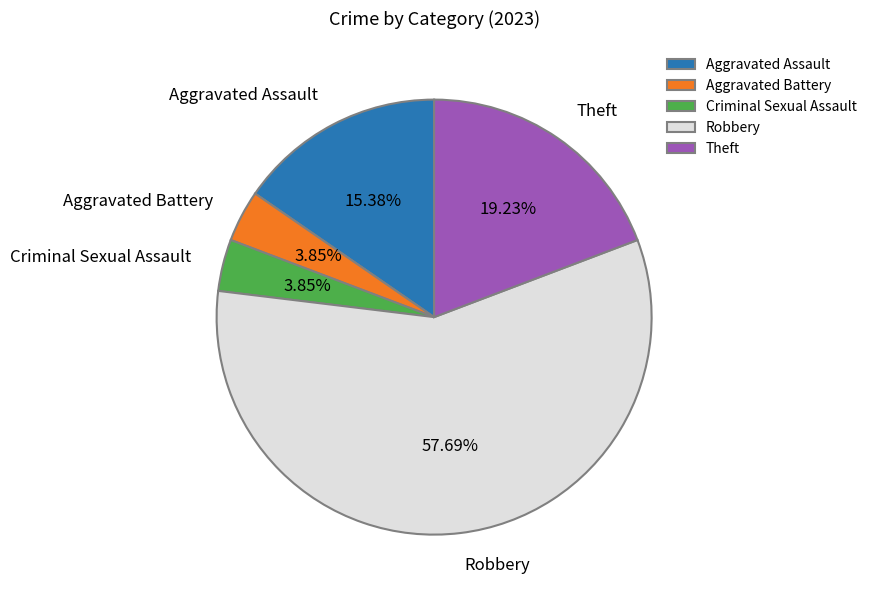

To the nearest percent, what percentage of the pie is Aggravated Assault?

15%